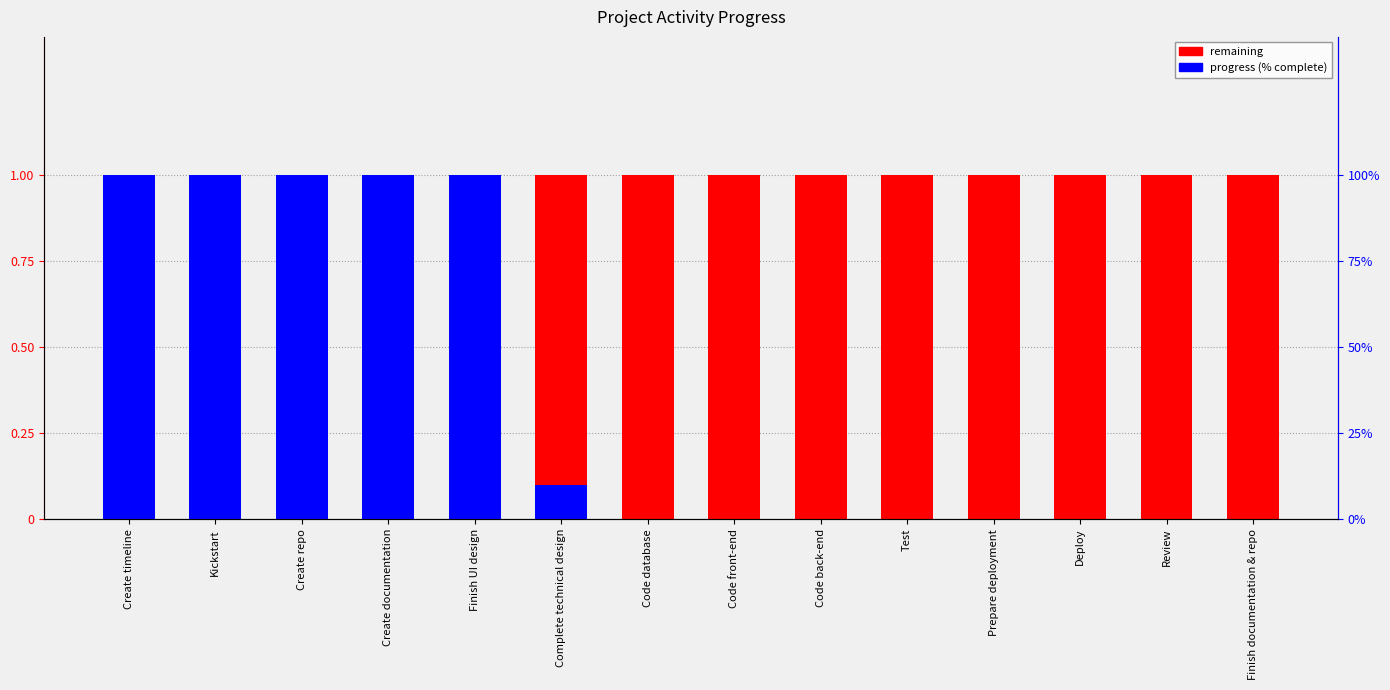

Is the value of Remaining at Code front-end greater than the value of Progress (% complete) at Create timeline?

No